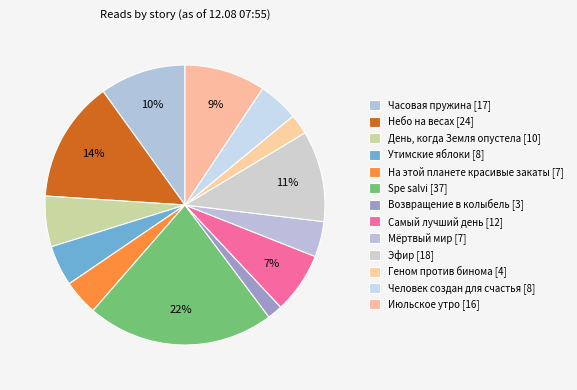

To the nearest percent, what portion does Эфир represent?

11%